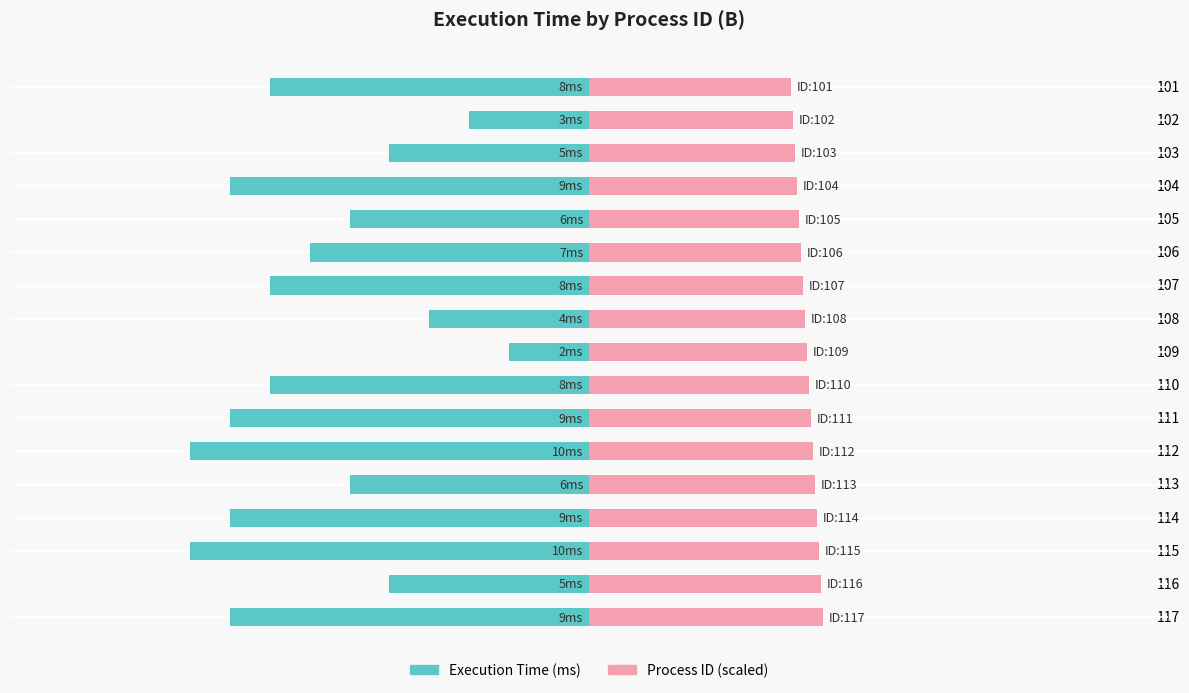

Reading left to right, transcribe all the data shown in this chart.

Execution Time (ms): -8.0	-3.0	-5.0	-9.0	-6.0	-7.0	-8.0	-4.0	-2.0	-8.0	-9.0	-10.0	-6.0	-9.0	-10.0	-5.0	-9.0
Process ID (scaled): 5.0	5.1	5.2	5.2	5.2	5.3	5.3	5.4	5.5	5.5	5.5	5.6	5.7	5.7	5.8	5.8	5.8